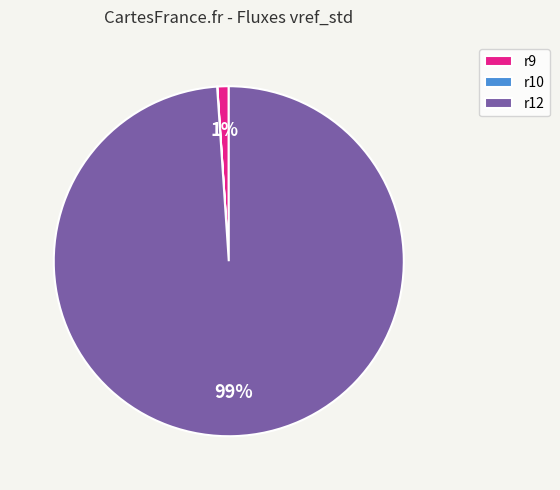

To the nearest percent, what is the difference between the largest and smallest slice percentages?

99%